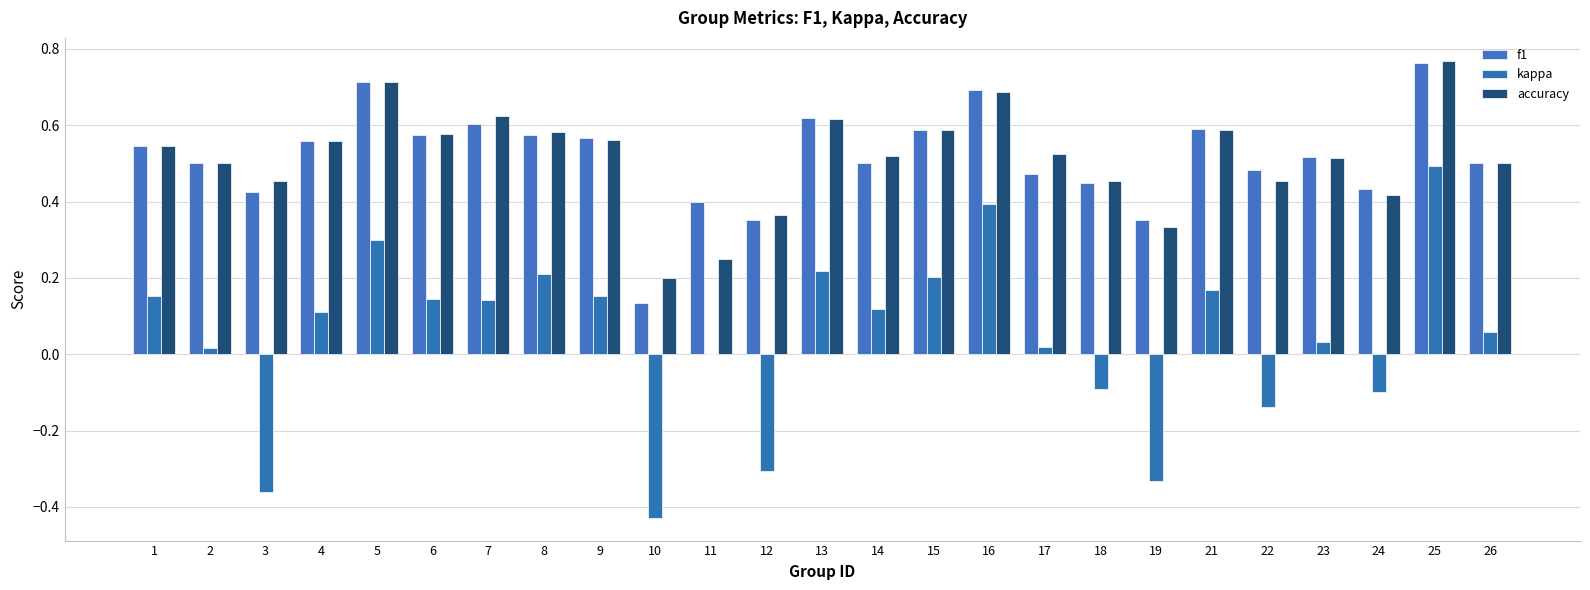

Rank the series at 24 from highest to lowest value.

f1, accuracy, kappa